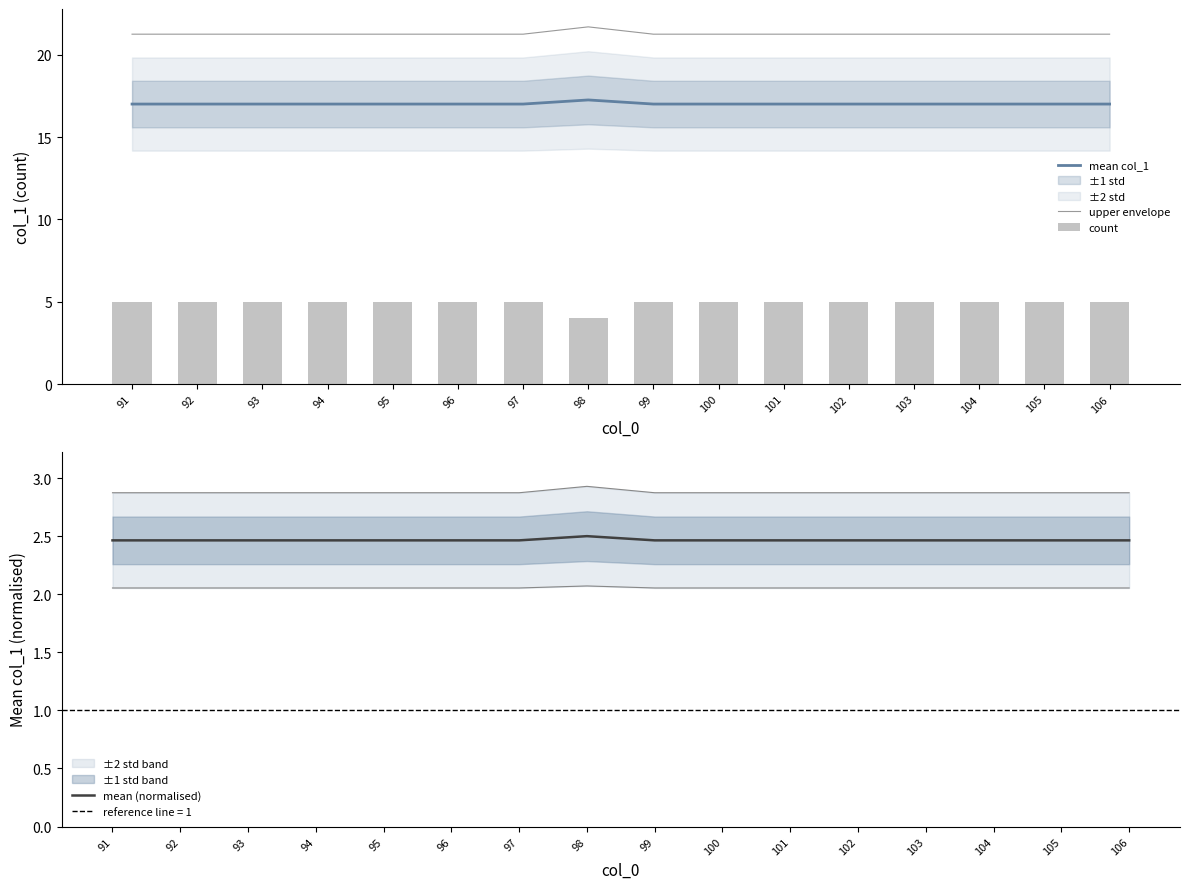

What is the highest value of the count series?

5.0